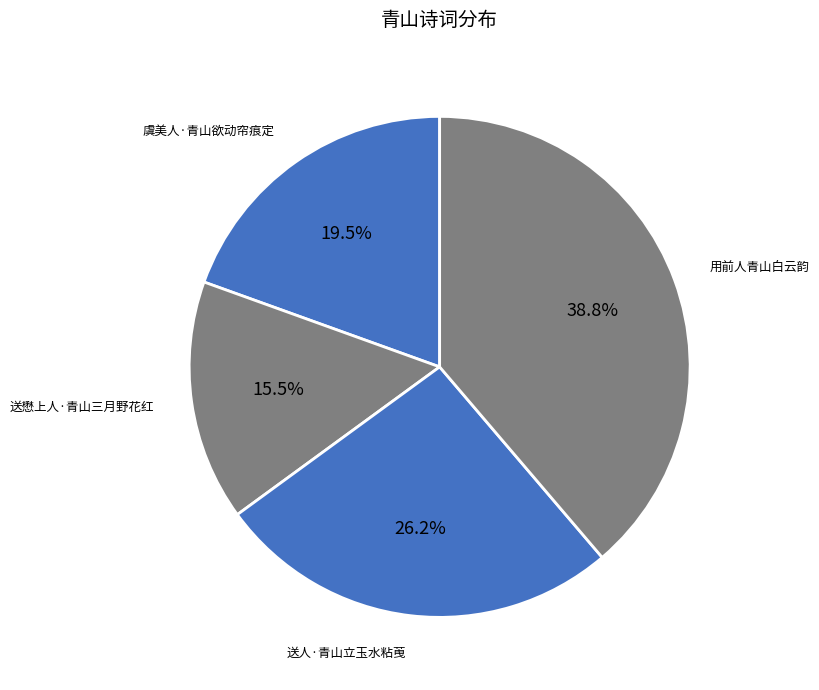

To the nearest percent, what is the average slice percentage?

25%